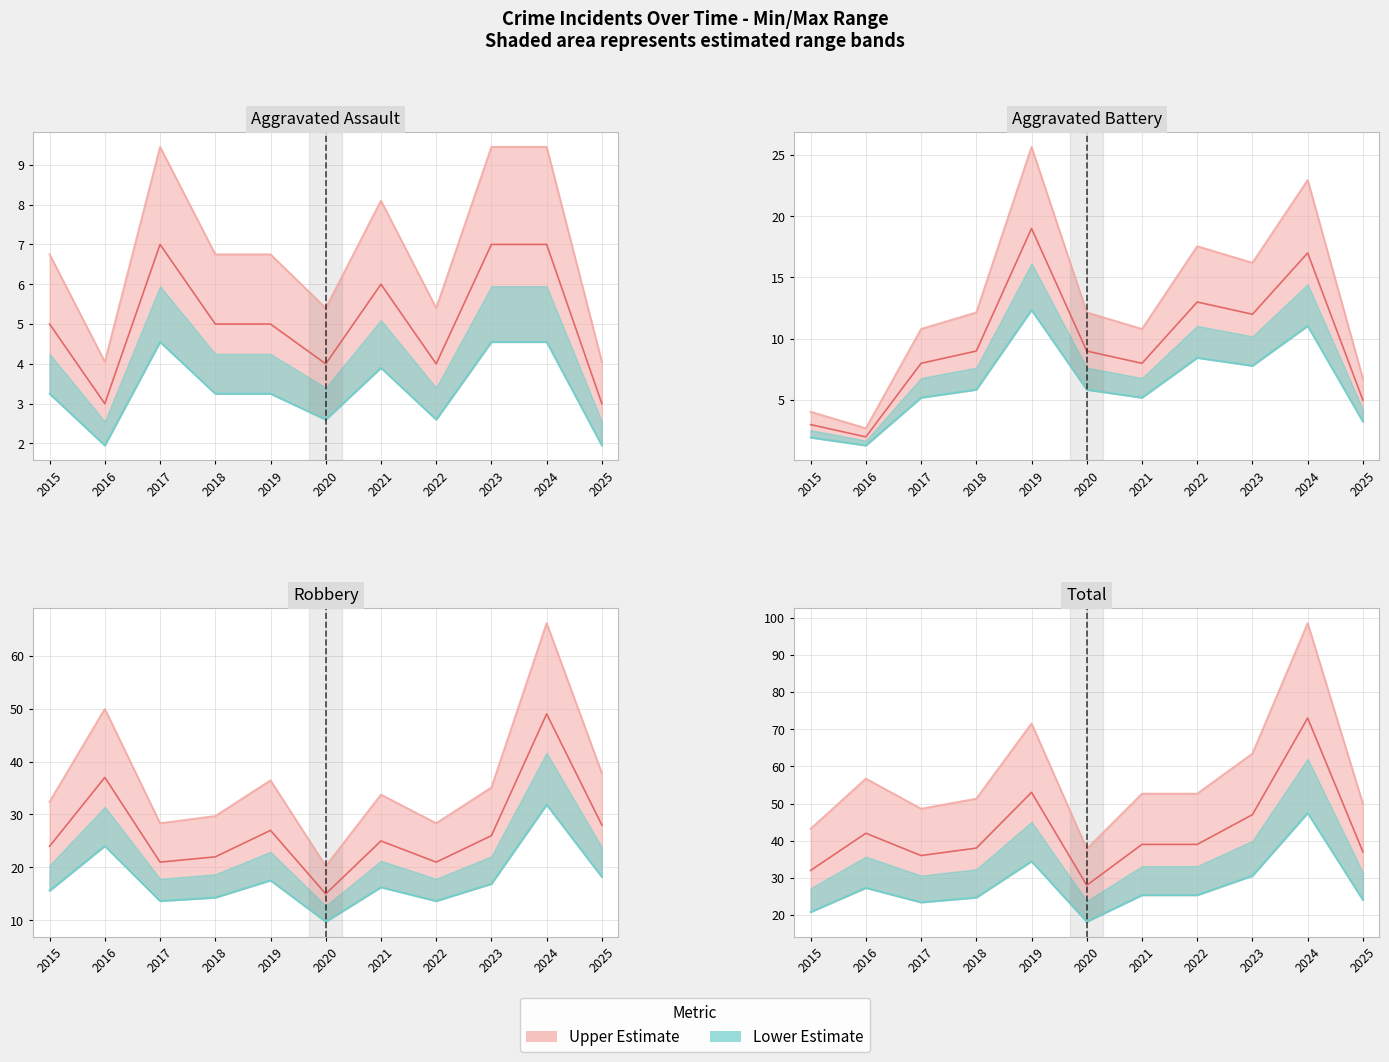

How many values in the Robbery series are below 25?

5